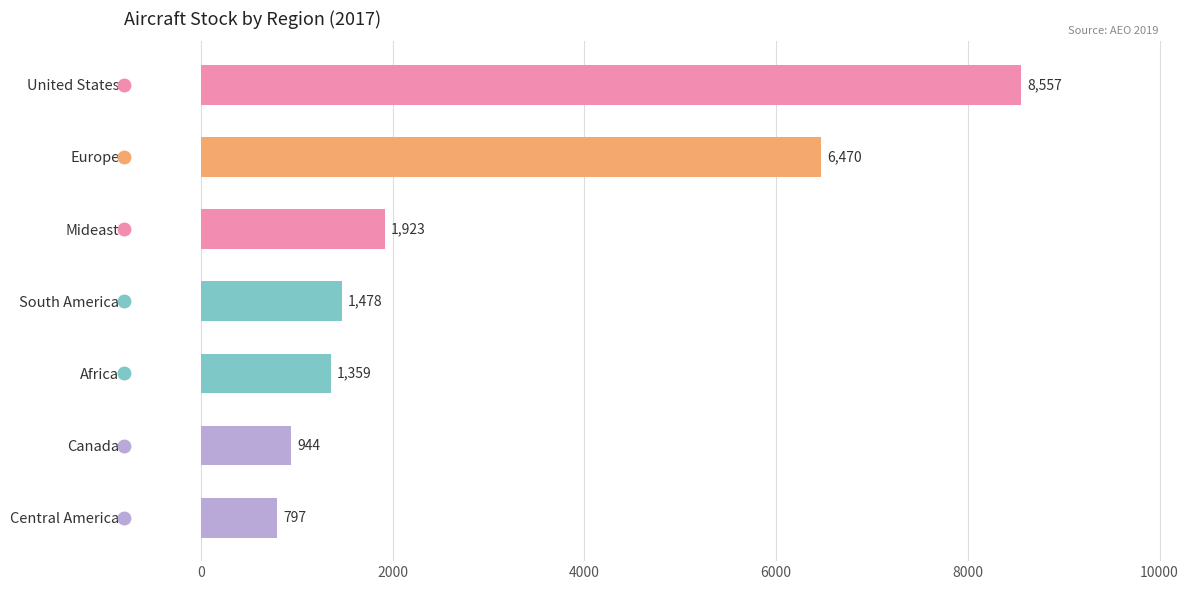

Which label corresponds to the smallest value in the chart?

Central America